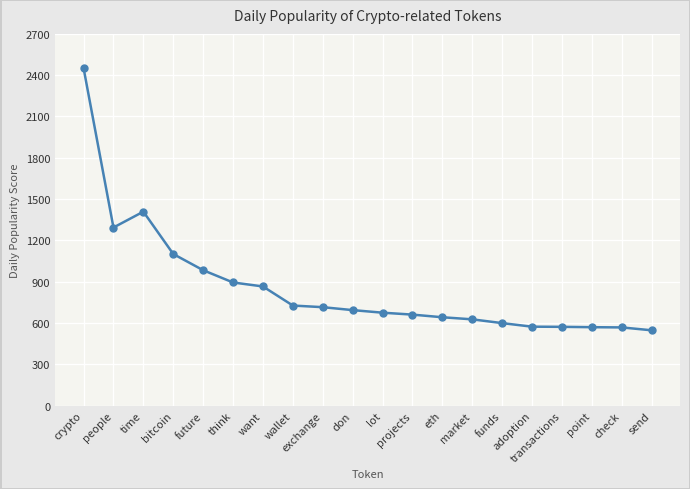

What is the greatest value displayed?

2451.4